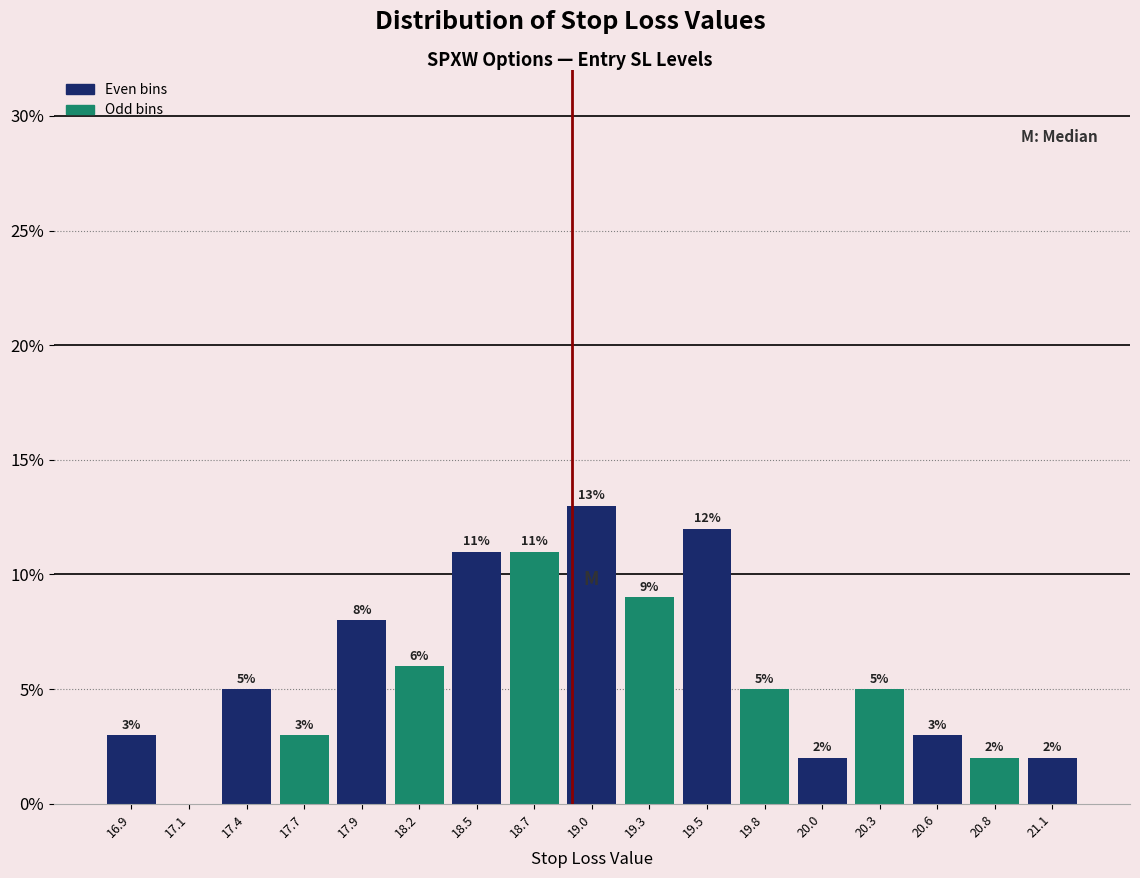

Over which range of the x-axis is the bar tallest?

18.85 to 19.10